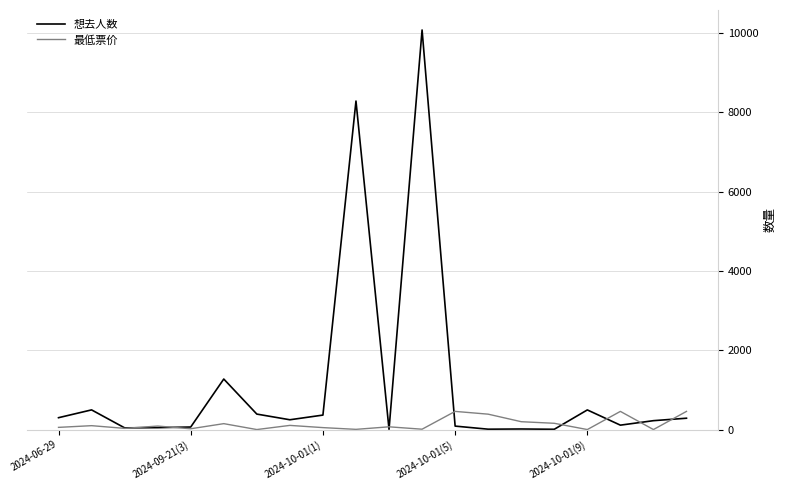

Rank the series by their maximum value, from lowest to highest.

最低票价, 想去人数